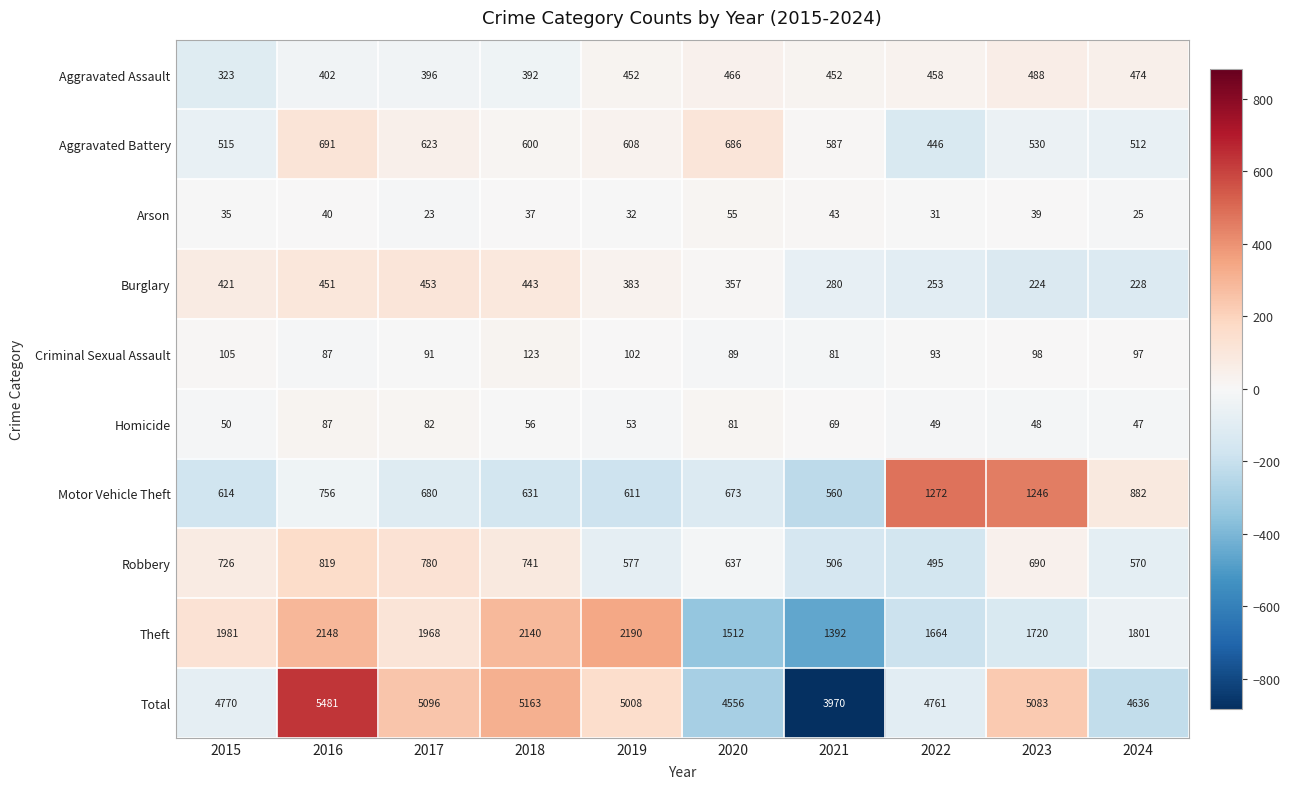

What value does the Total series have at 2015, to the nearest 50?

4750